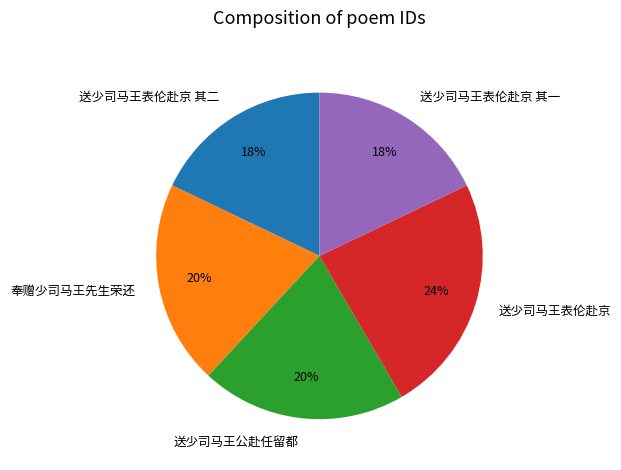

How many slices are in this pie chart?

5